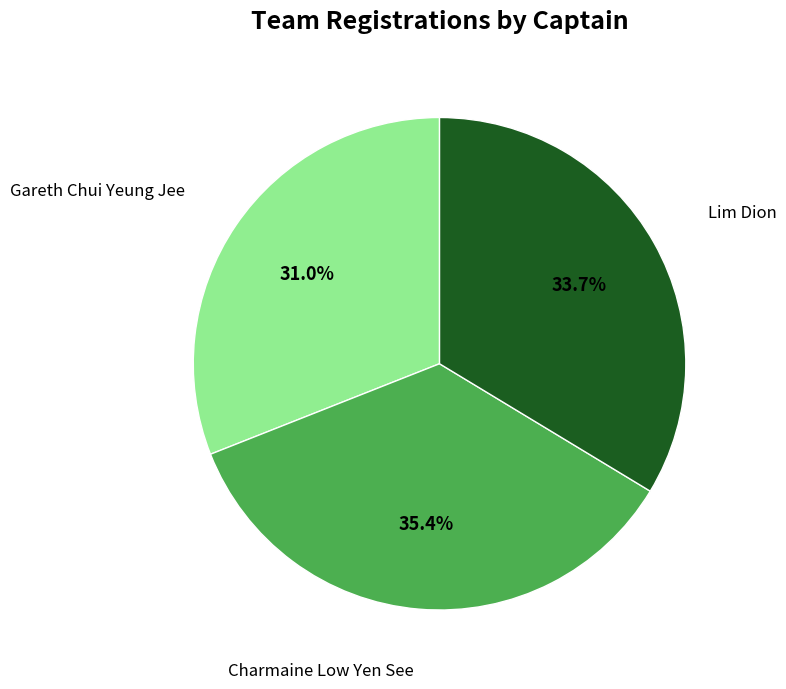

Is there a majority slice in this chart?

No